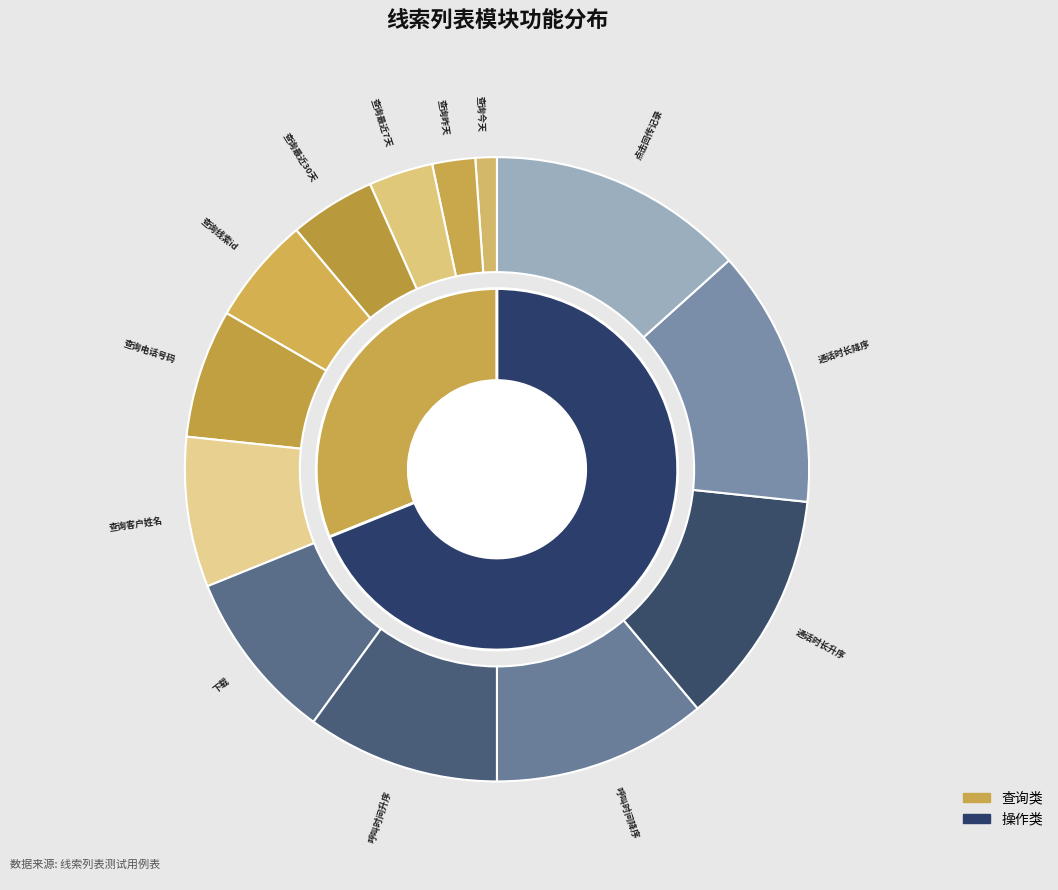

Do 通话时长降序 and 点击回传记录 together represent more than half of the pie?

No